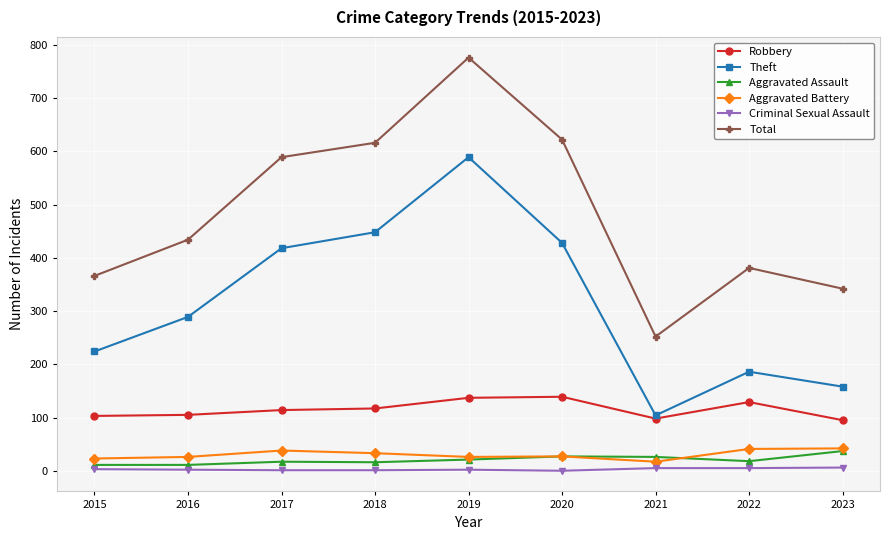

True or false: Aggravated Assault and Total cross at least once.

False